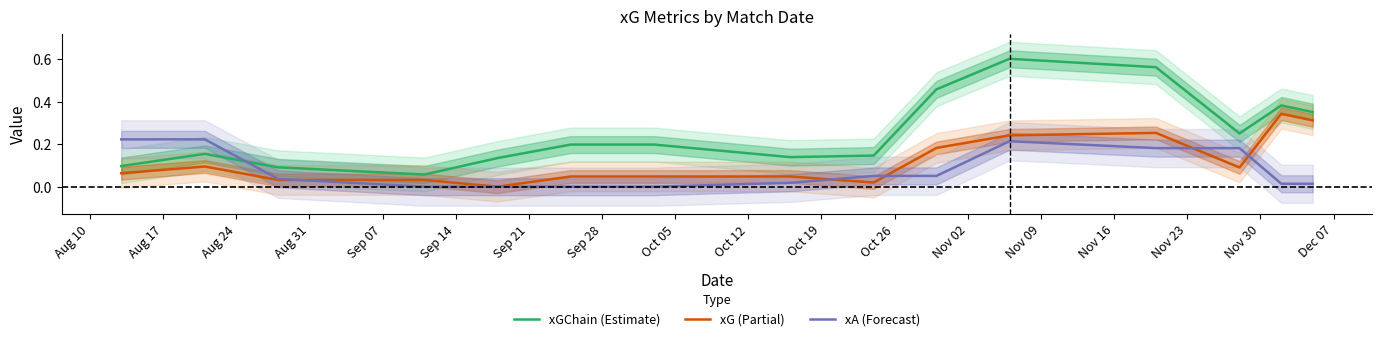

What is the average value of the xG (Partial) series?

0.1